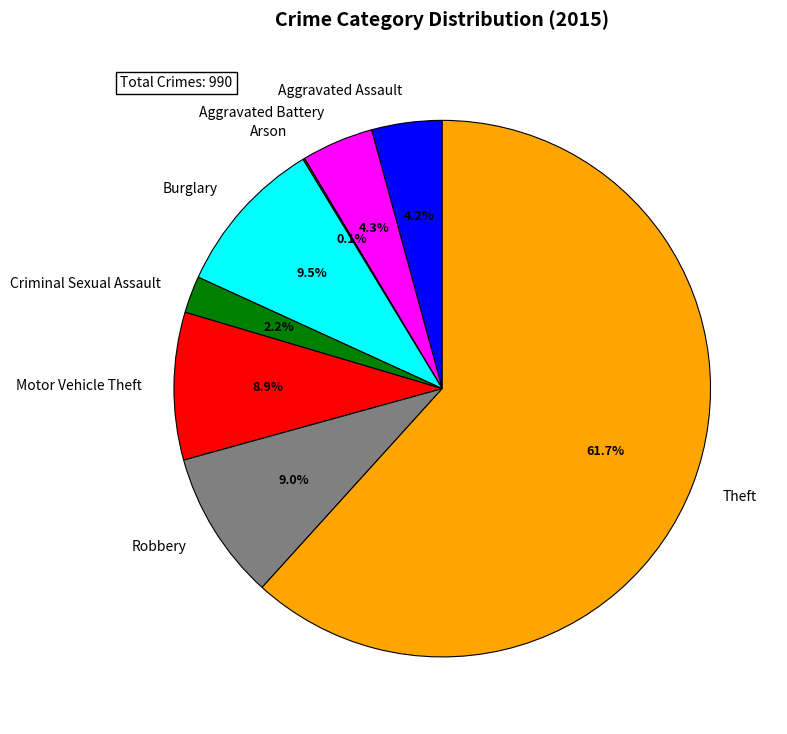

Between Criminal Sexual Assault and Robbery, which is larger?

Robbery